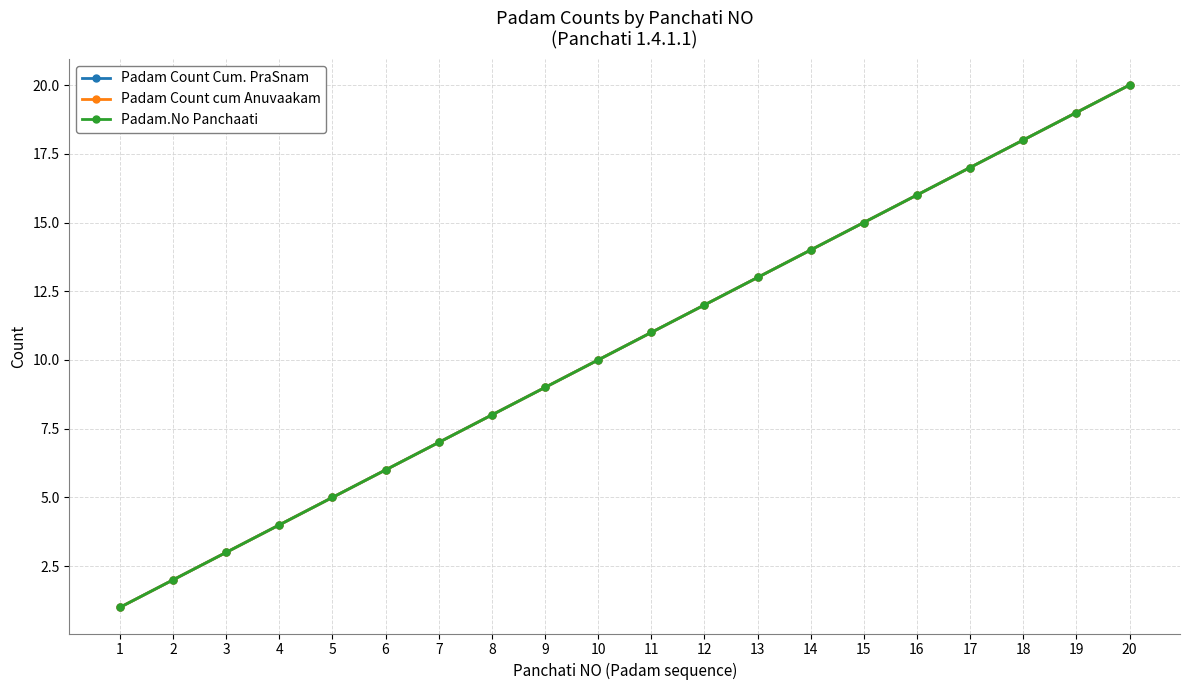

What is the sum of all Padam Count Cum. PraSnam values?

210